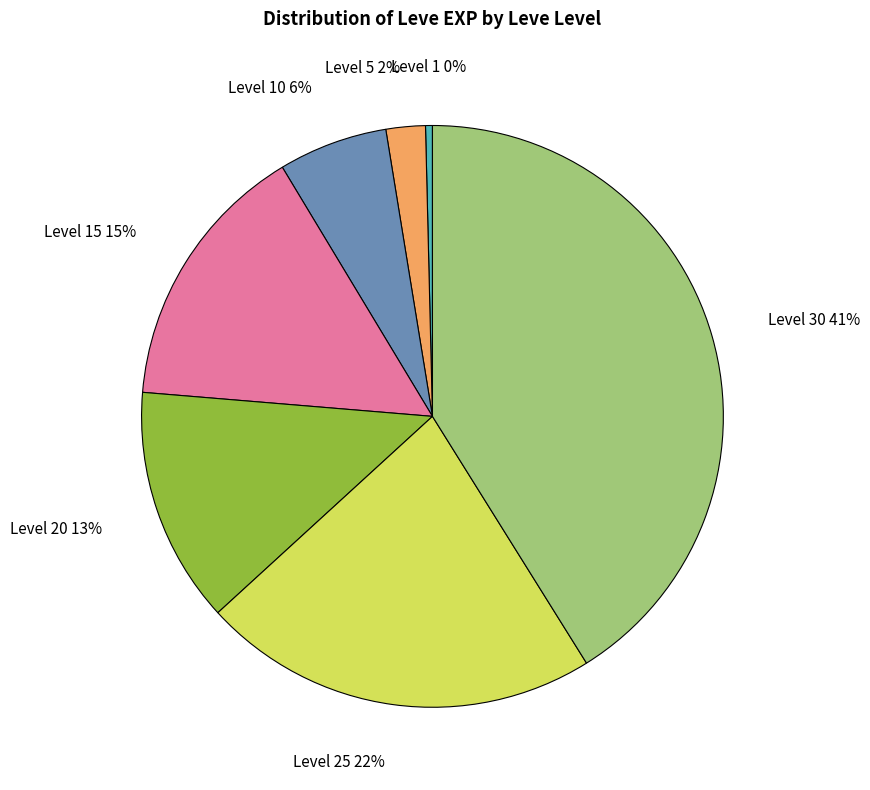

Is there any slice that represents more than half of the pie?

No